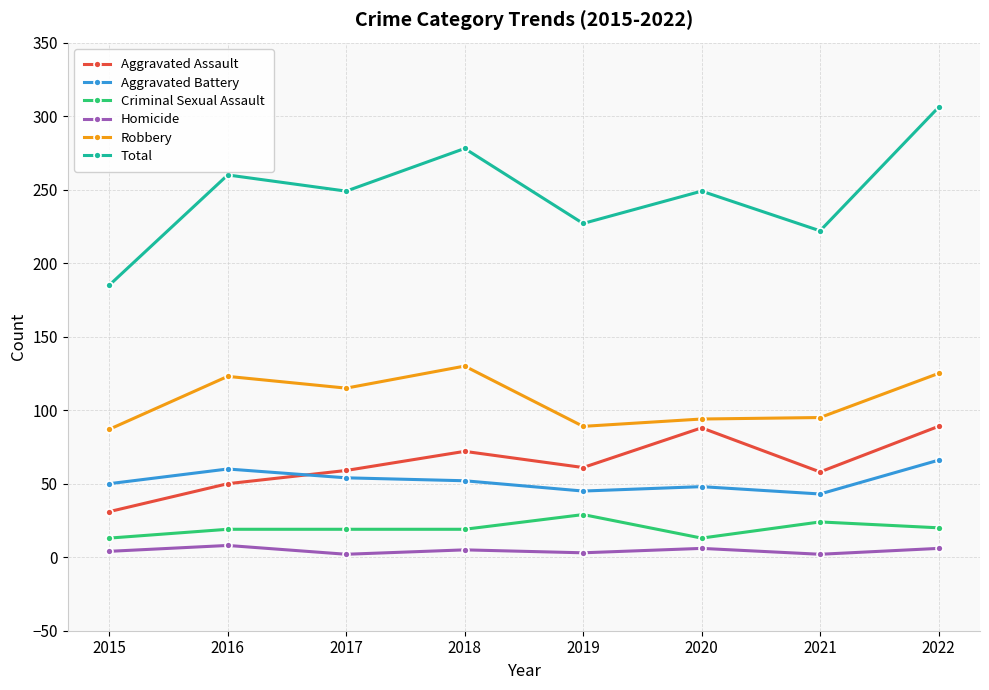

How many data points in Aggravated Assault are less than 61?

4